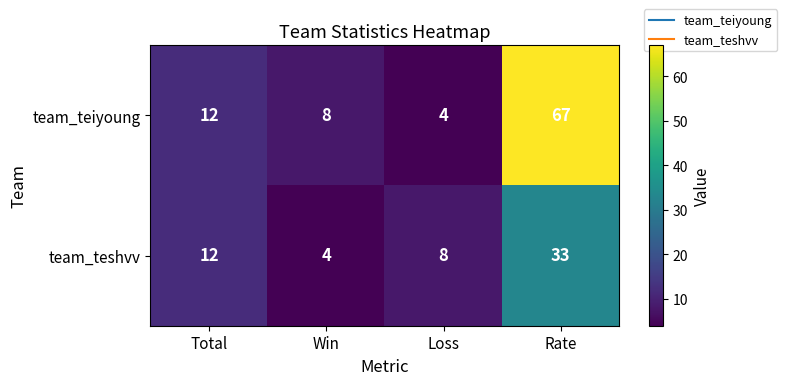

The team_teiyoung series shows 67 at Rate. True or false?

True